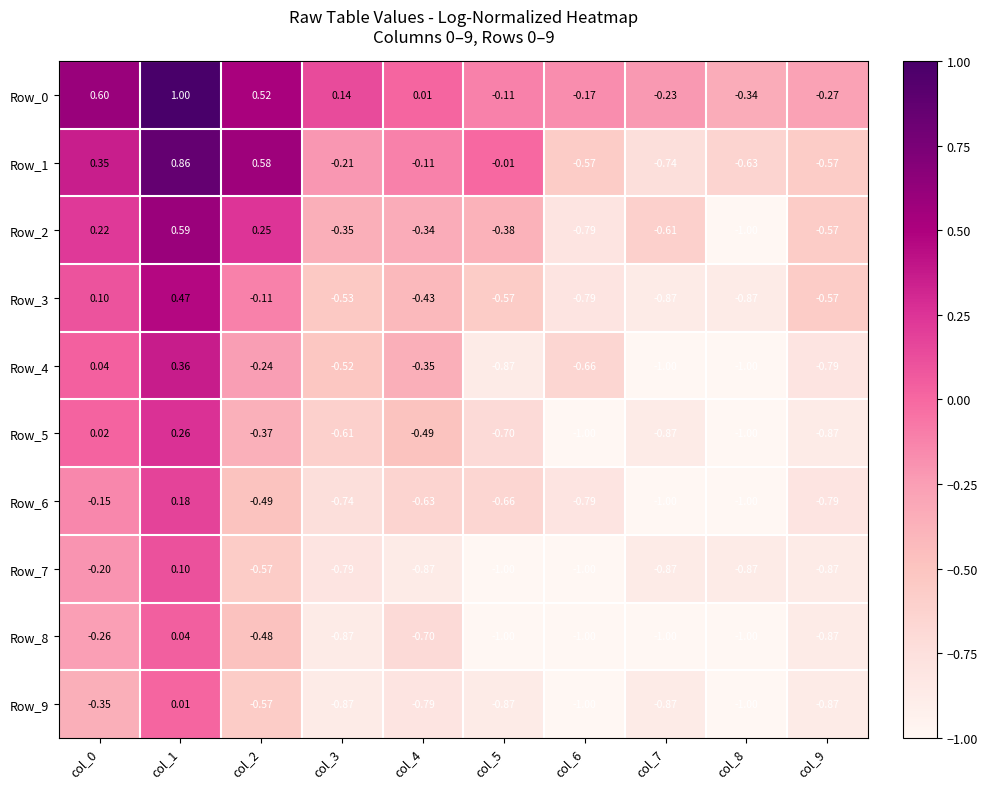

How many data points does each series have?

10